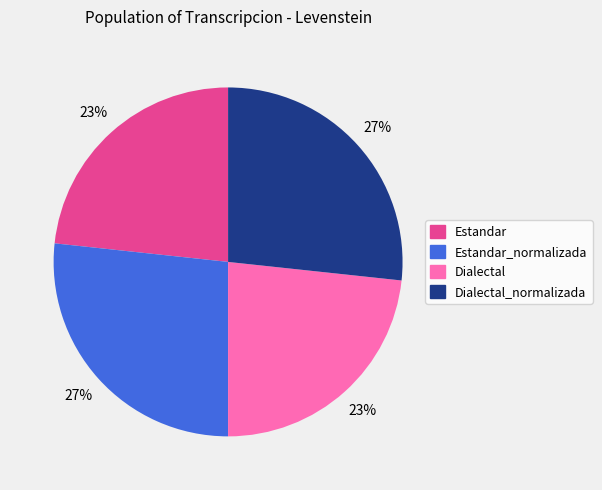

To the nearest percent, what is the average slice percentage?

25%